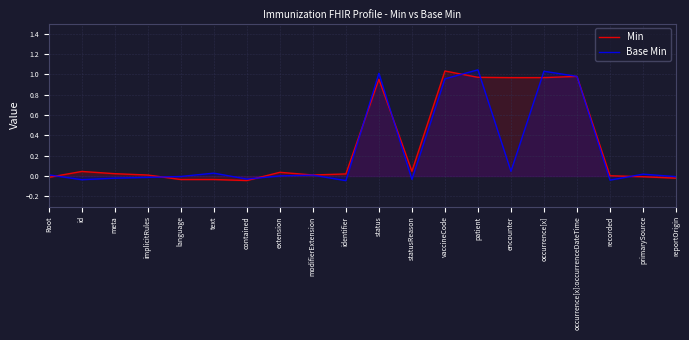

The Base Min series shows -0.0 at language. True or false?

False